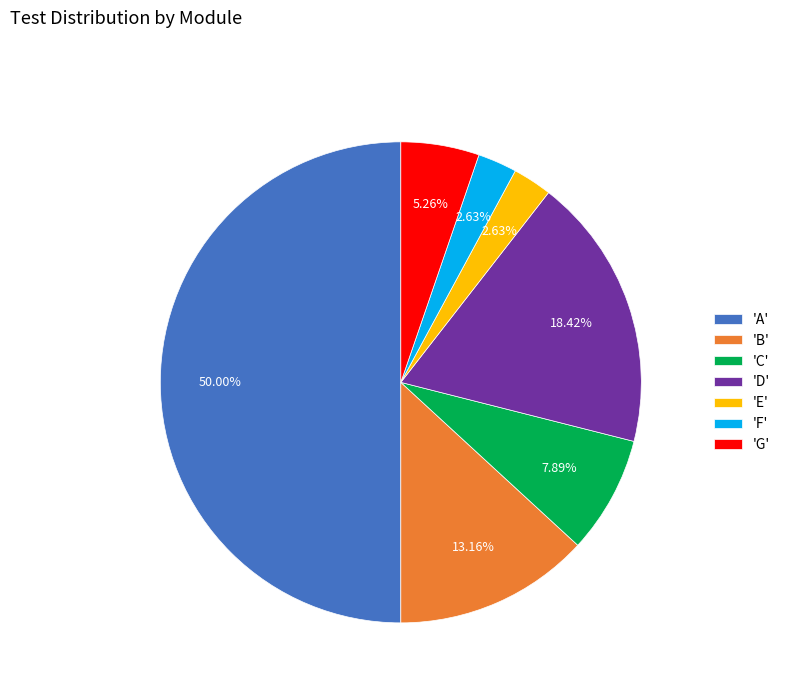

Combined, do 'B' and 'A' account for over 50%?

Yes